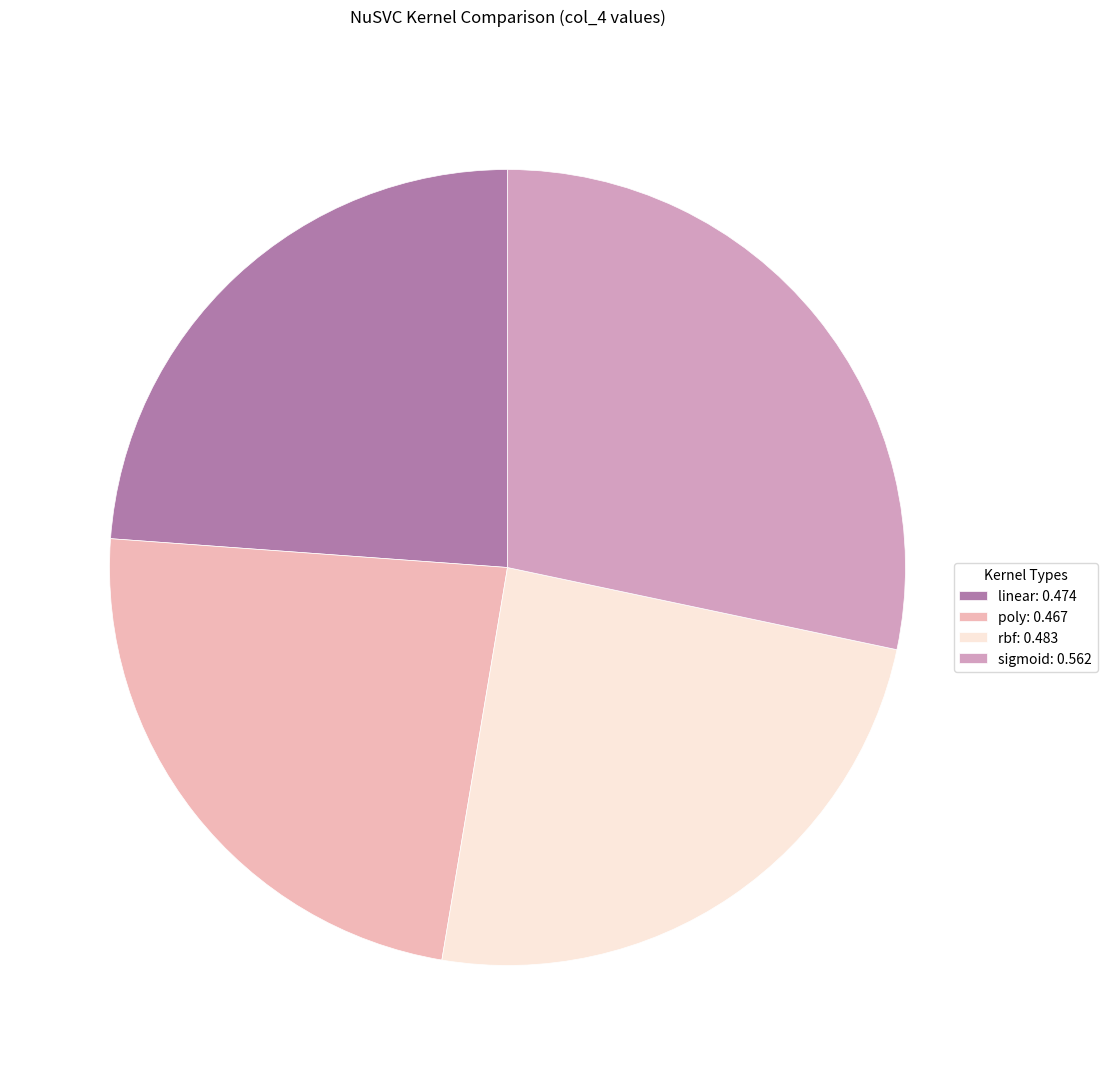

Is it true that sigmoid is 40% of the pie?

False